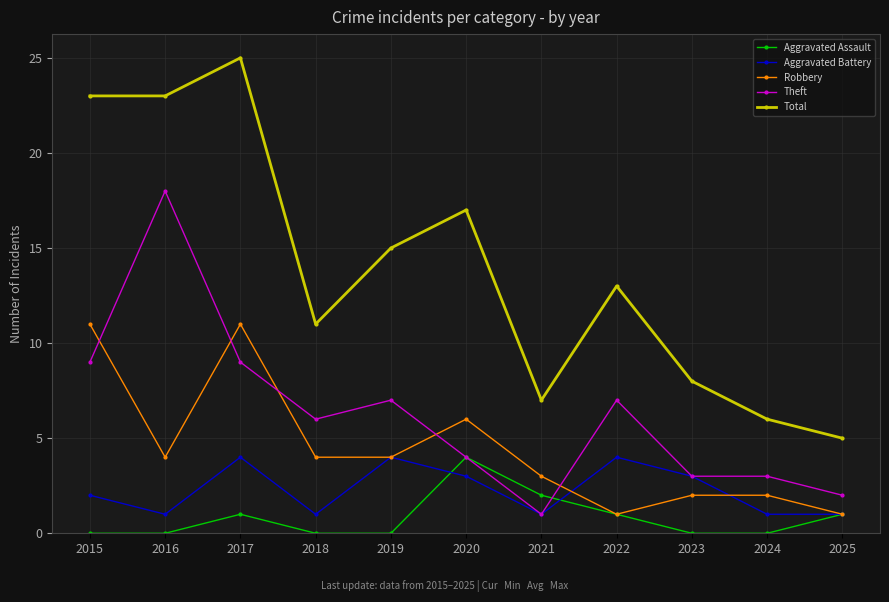

What is the value of the Total point at the 10th from the left?

6